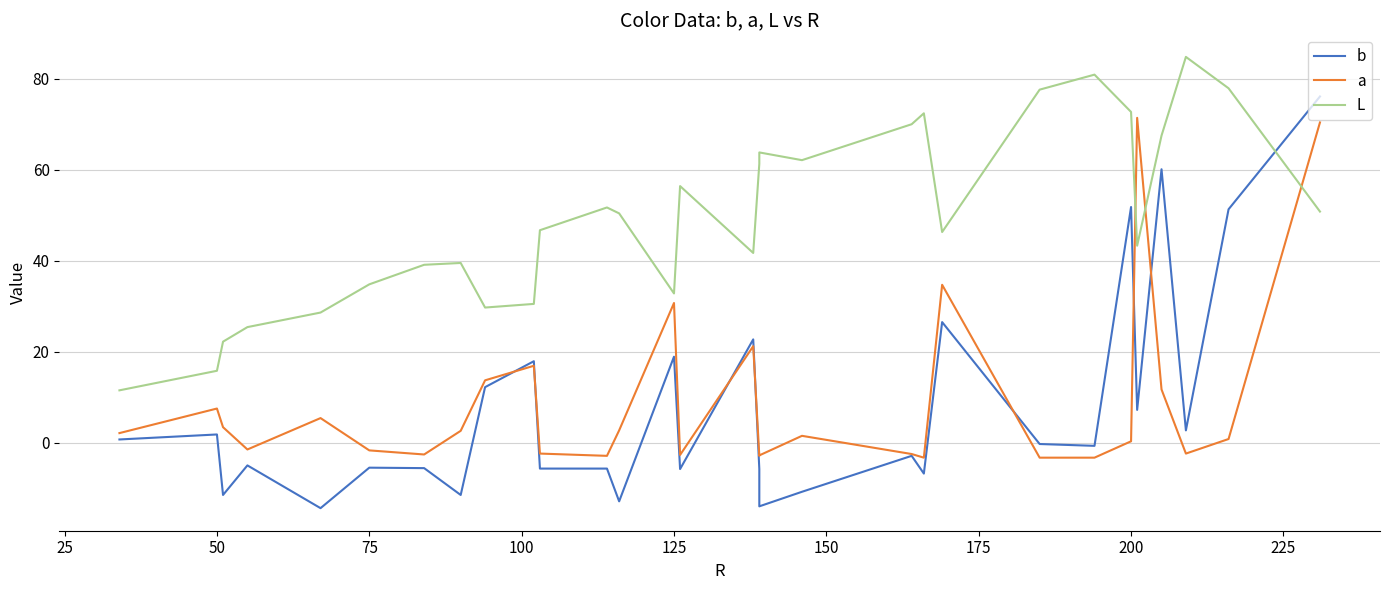

What is the value of the L point at the 6th from the left?

34.8